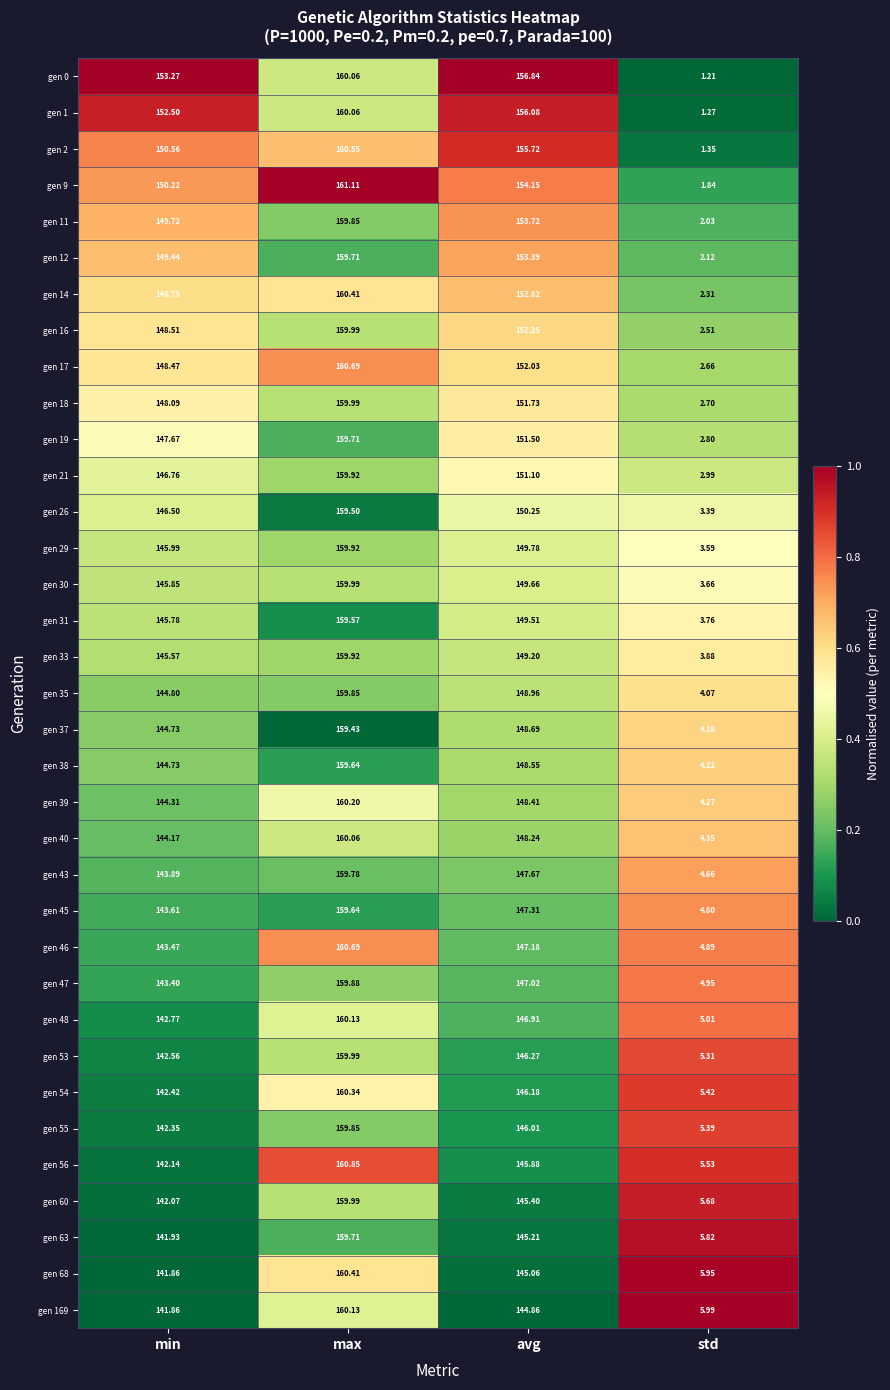

How many distinct data groups are displayed?

35